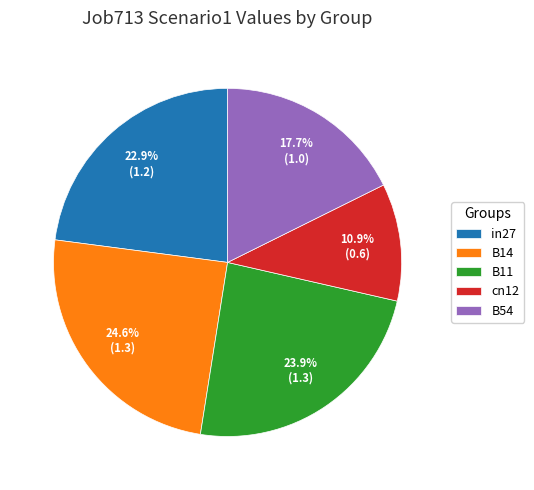

Between B14 and in27, which is larger?

B14